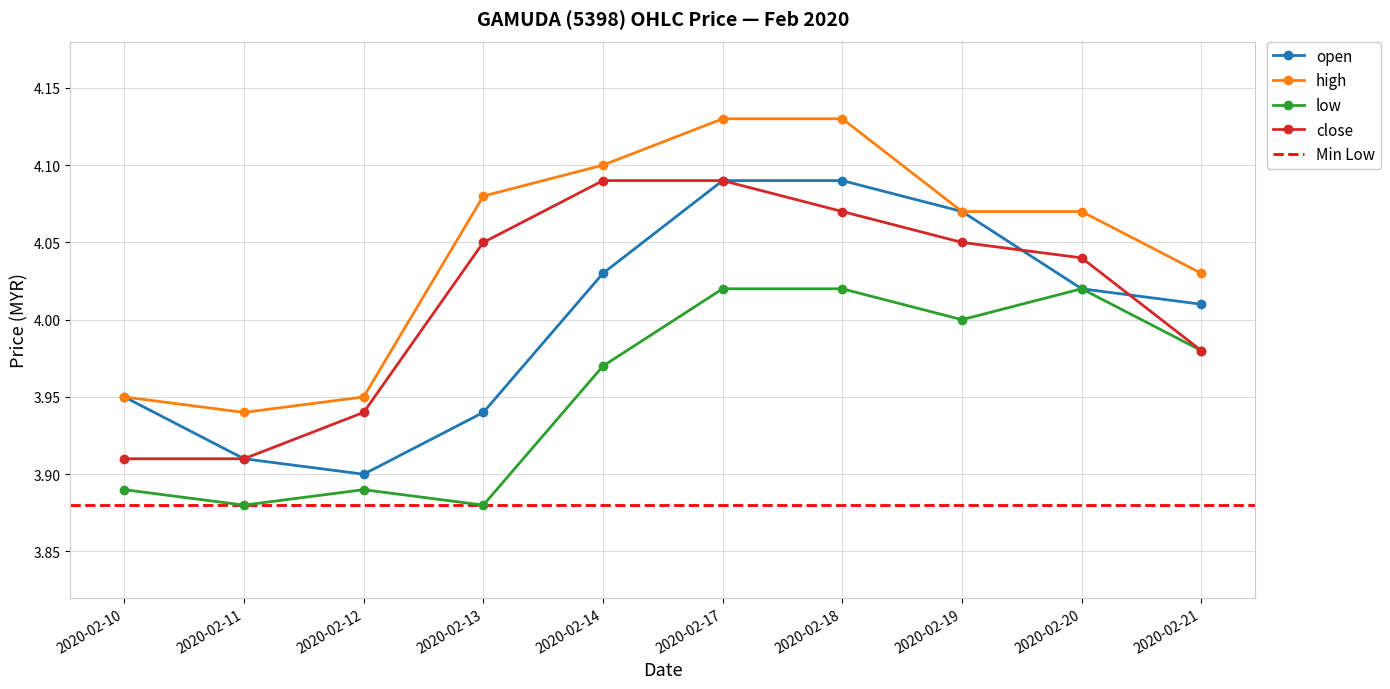

What is the sum of all low values?

39.5